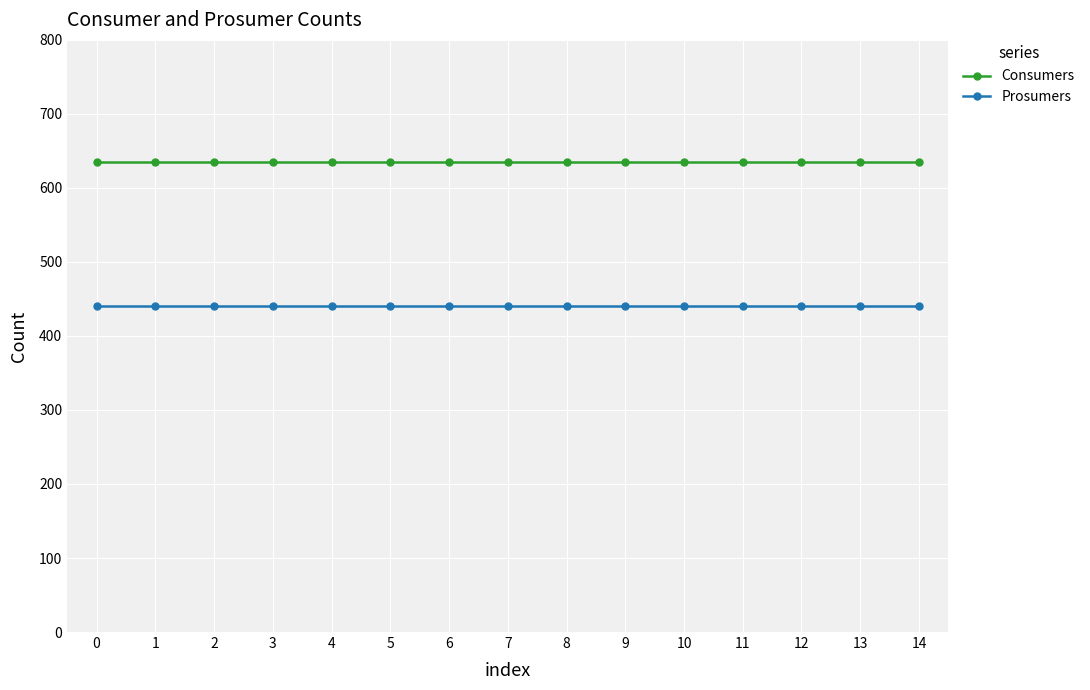

Rank the series at 6 from lowest to highest value.

Prosumers, Consumers